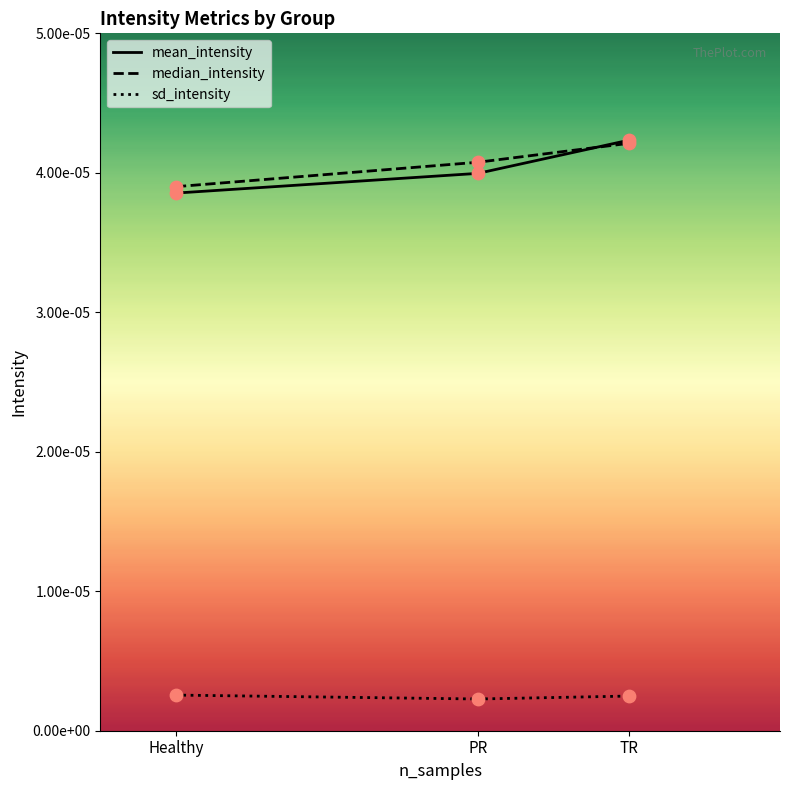

Is the value of mean_intensity at PR greater than the value of sd_intensity at PR?

Yes